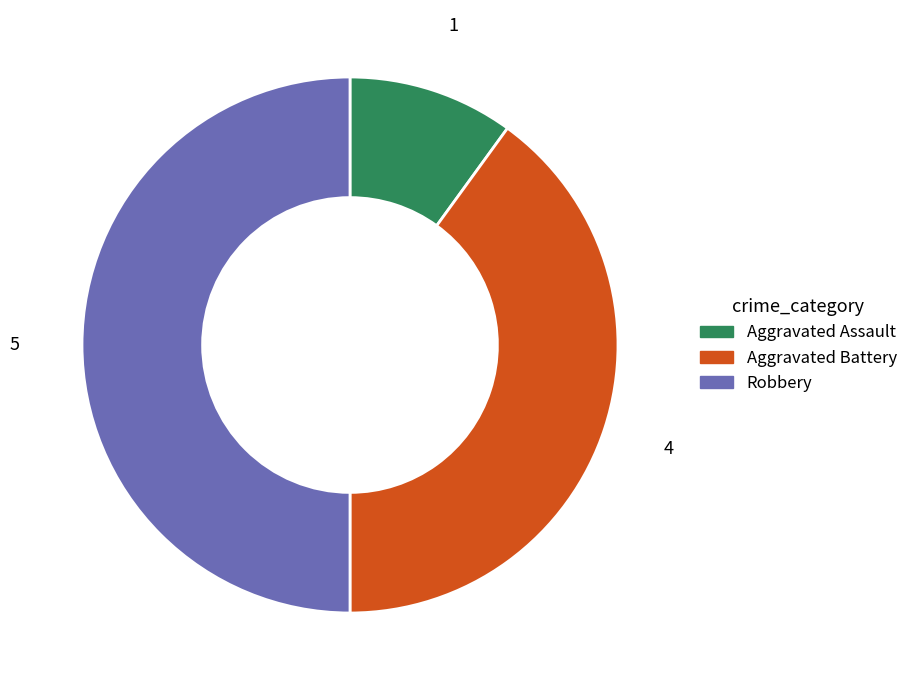

Is it true that Aggravated Battery is 31% of the pie?

False